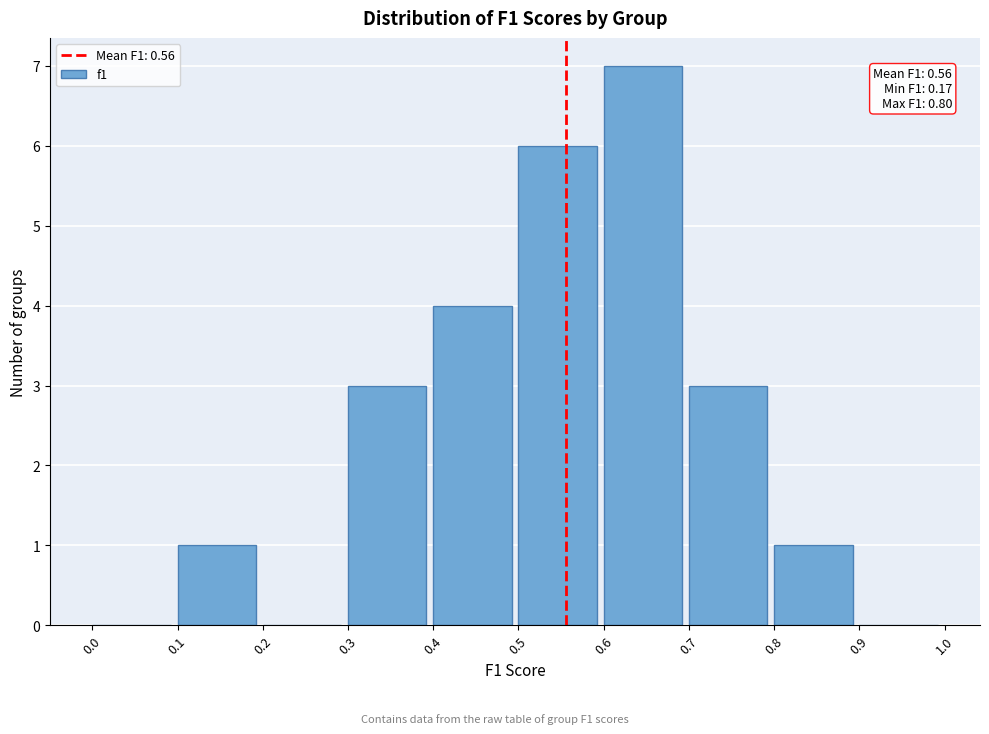

Which range on the x-axis has the tallest bar?

0.6 to 0.7